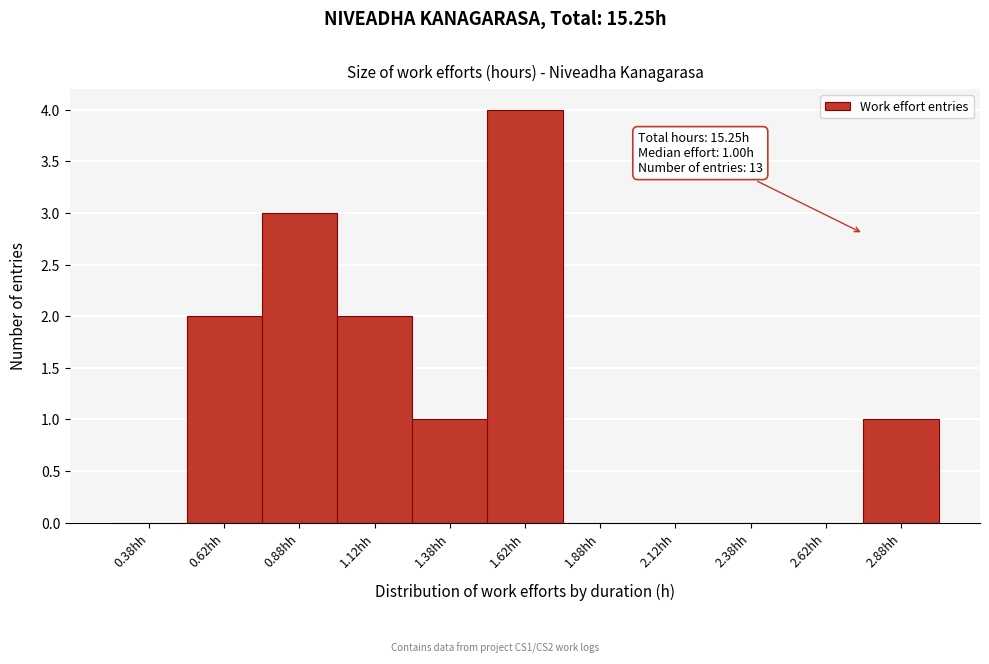

Over which range of the x-axis is the bar tallest?

1.50 to 1.75